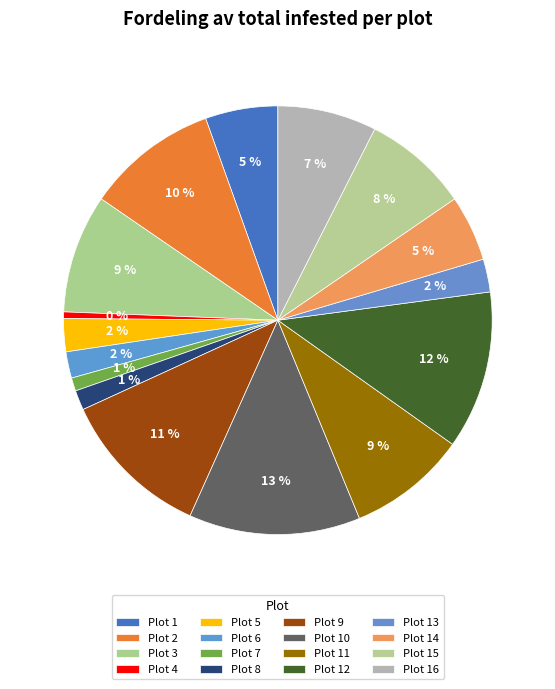

Does Plot 11 represent more than half of the total?

No